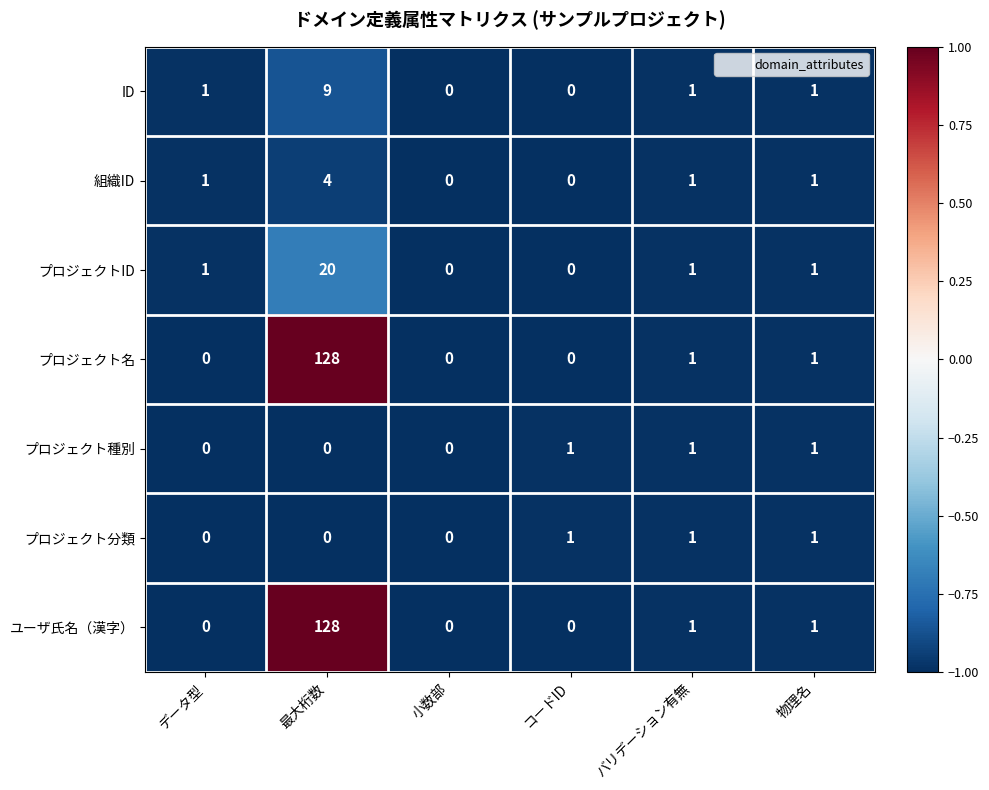

Is the value of プロジェクト種別 at 最大桁数 greater than the value of ユーザ氏名（漢字） at 最大桁数?

No